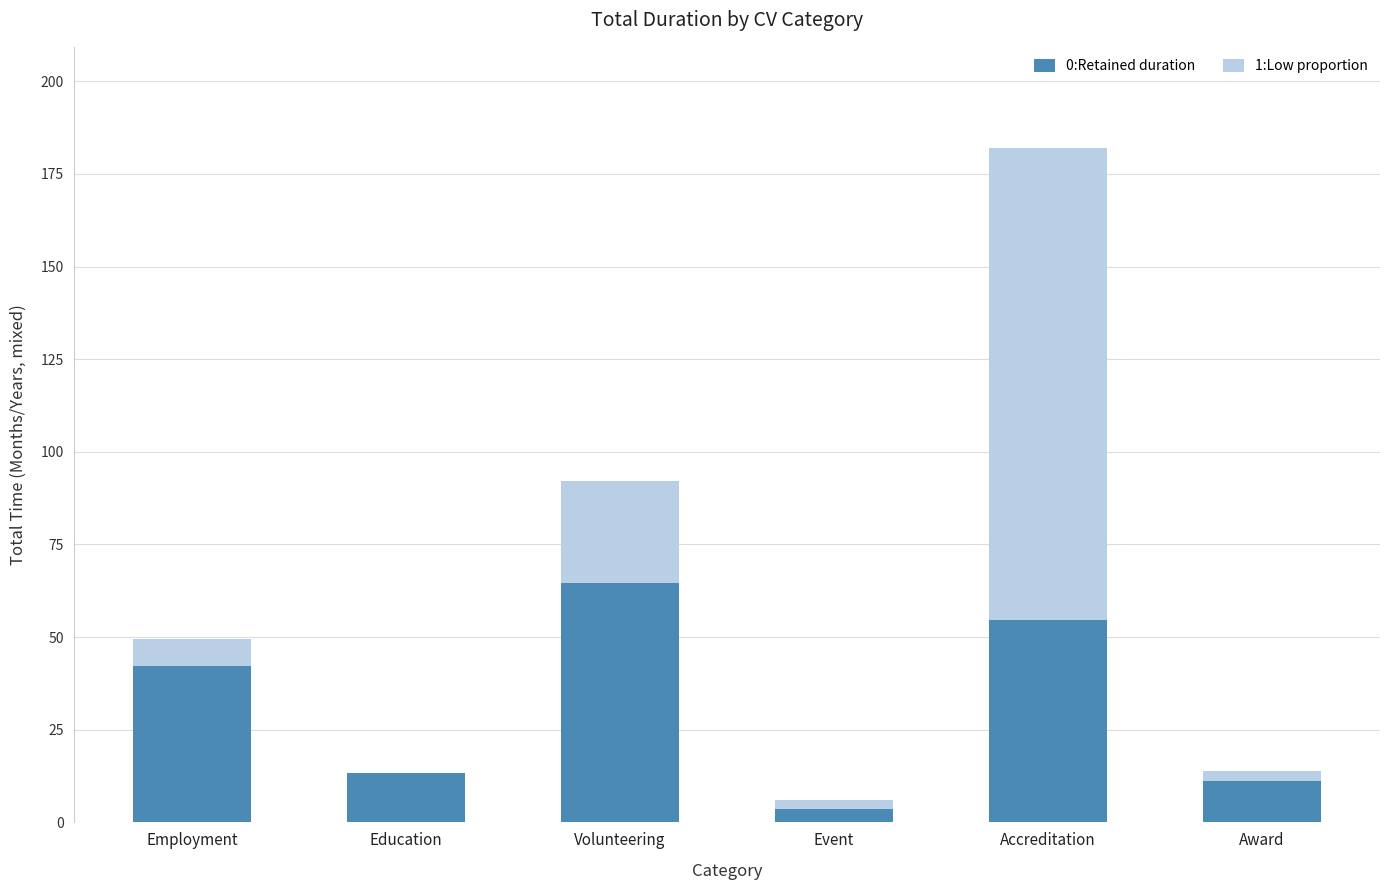

Is it true that 0:Retained duration equals 87.5 at Accreditation?

False